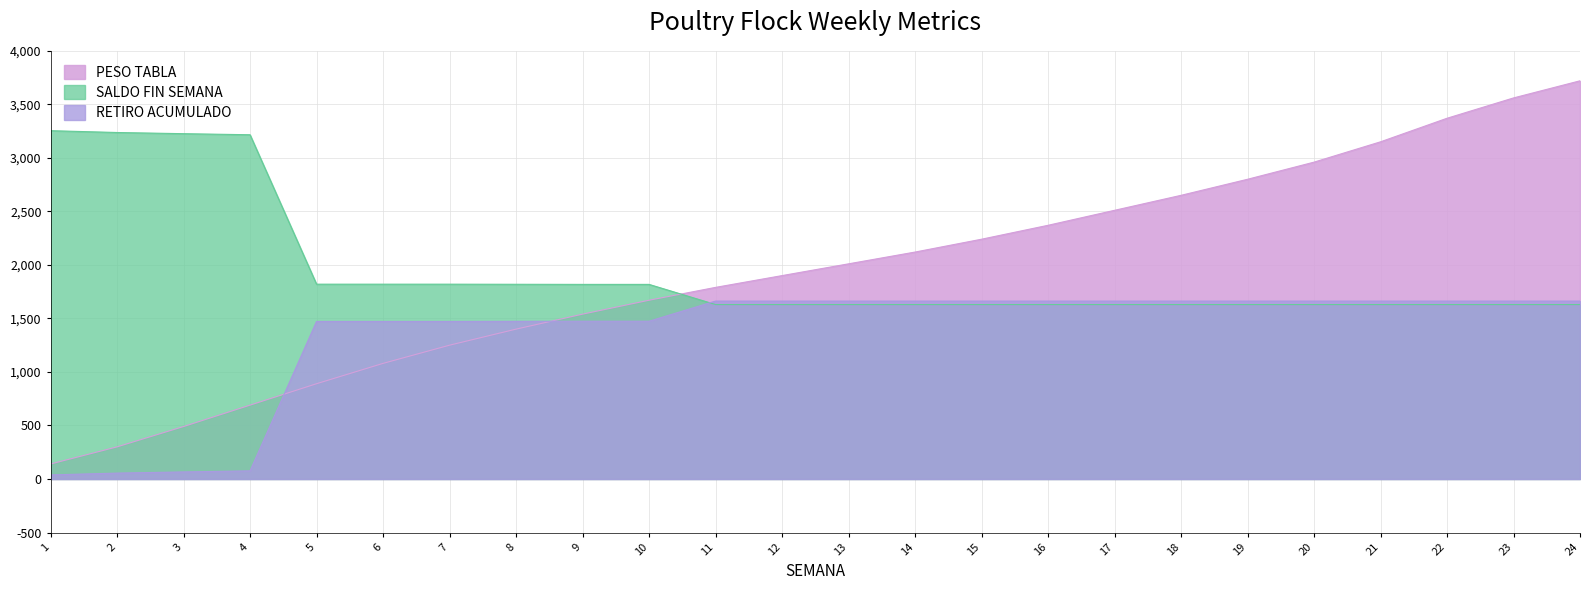

What is the approximate value of SALDO FIN SEMANA at 23, to the nearest 10?

1630